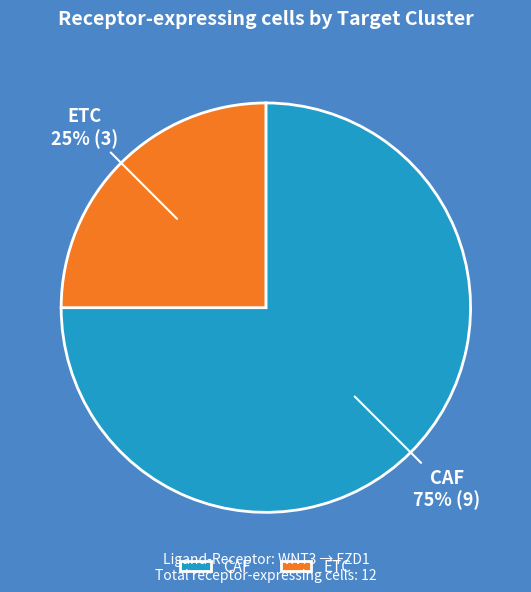

What is the largest slice in the pie chart?

CAF